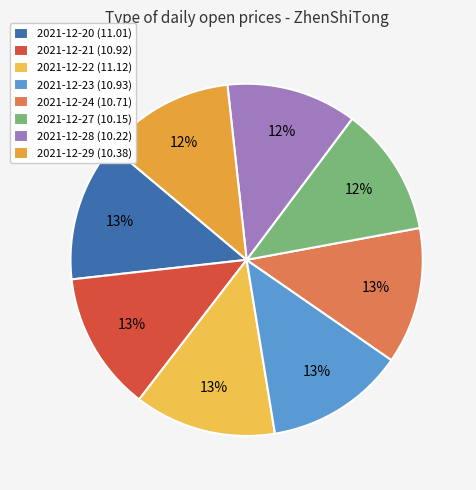

How many slices are in this pie chart?

8